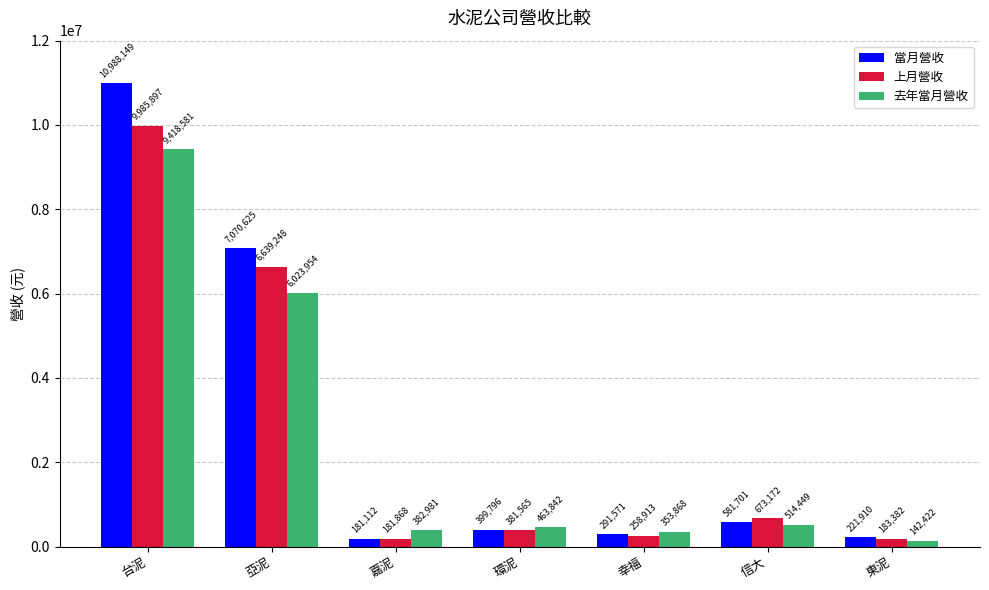

Which category has the highest value in the 去年當月營收 series?

台泥